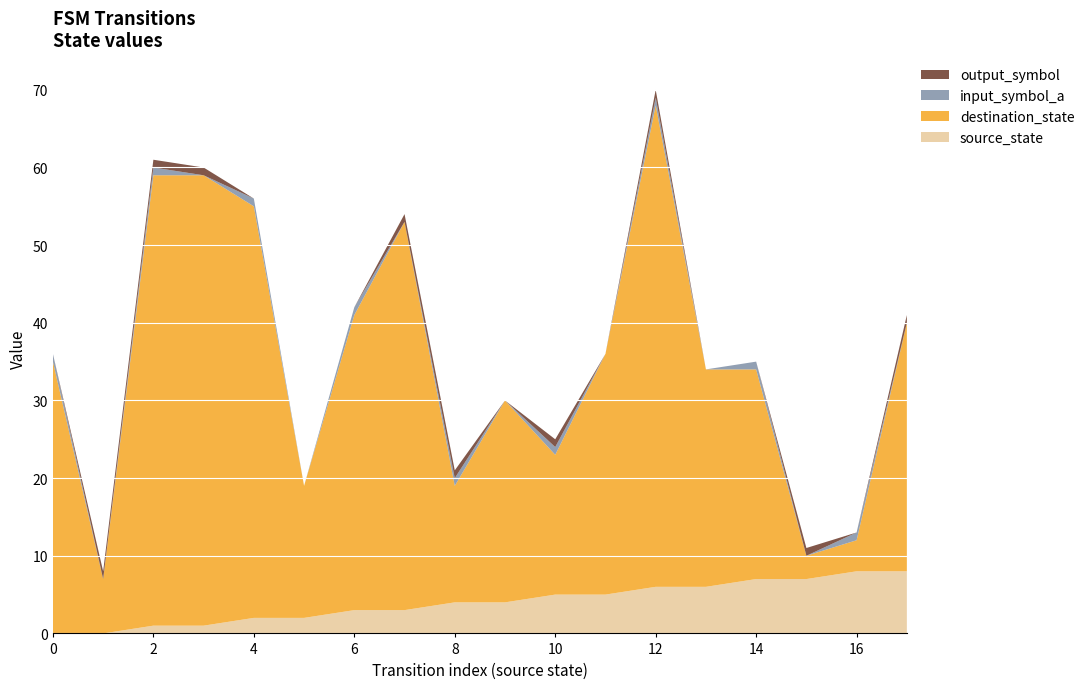

Reading left to right, what are all the values shown in this chart?

source_state: 0=0	1=0	2=1	3=1	4=2	5=2	6=3	7=3	8=4	9=4	10=5	11=5	12=6	13=6	14=7	15=7	16=8	17=8
destination_state: 0=35	1=7	2=58	3=58	4=53	5=17	6=38	7=50	8=15	9=26	10=18	11=31	12=62	13=28	14=27	15=3	16=4	17=32
input_symbol_a: 0=1	1=0	2=1	3=0	4=1	5=0	6=1	7=0	8=1	9=0	10=1	11=0	12=1	13=0	14=1	15=0	16=1	17=0
output_symbol: 0=0	1=1	2=1	3=1	4=0	5=0	6=0	7=1	8=1	9=0	10=1	11=0	12=1	13=0	14=0	15=1	16=0	17=1